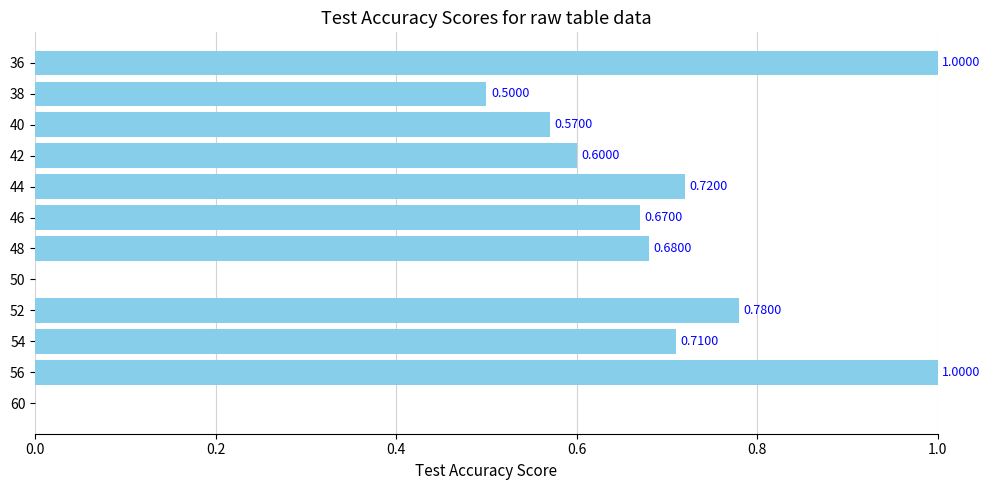

What is the change in value from 50 to 56?

+1.0